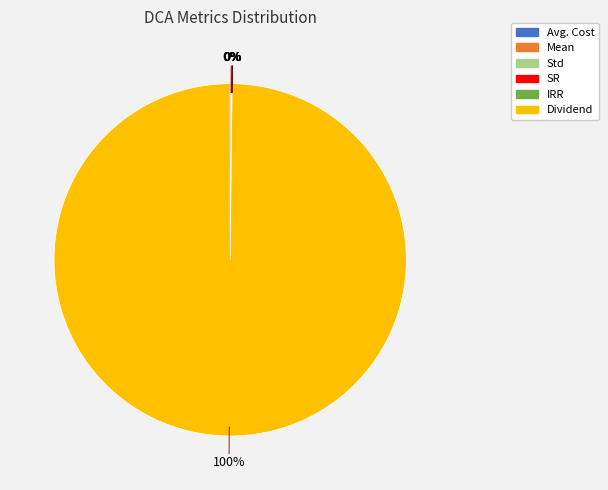

What is the largest slice in the pie chart?

Dividend